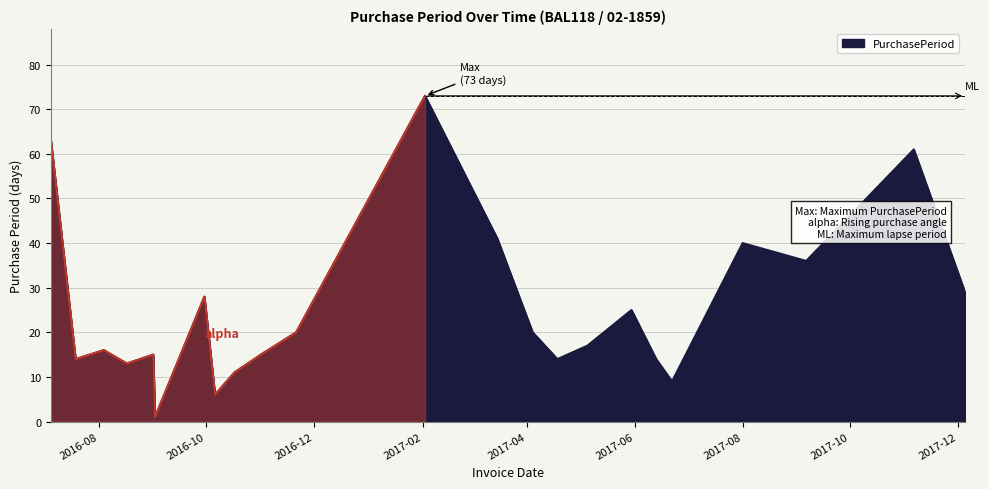

How many data points are above 17?

11